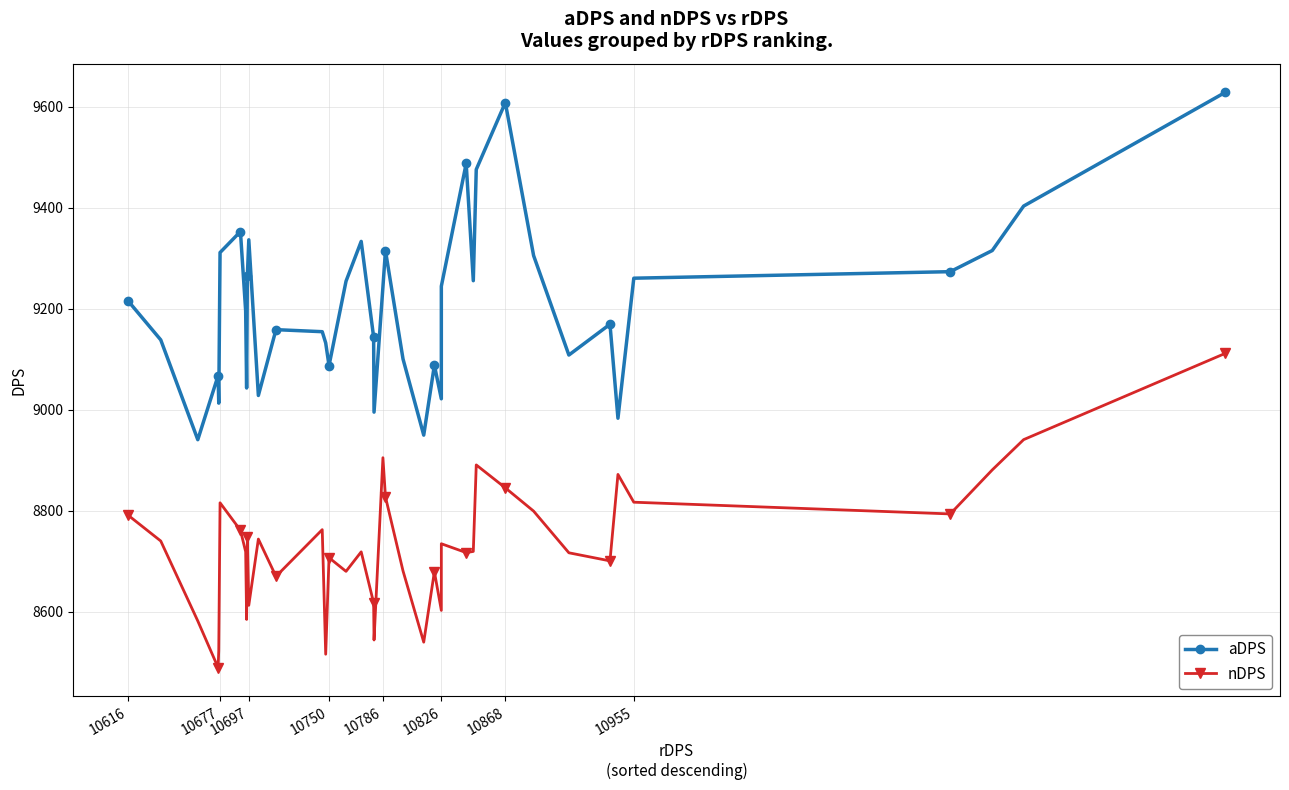

Which series has the largest range (max minus min)?

aDPS